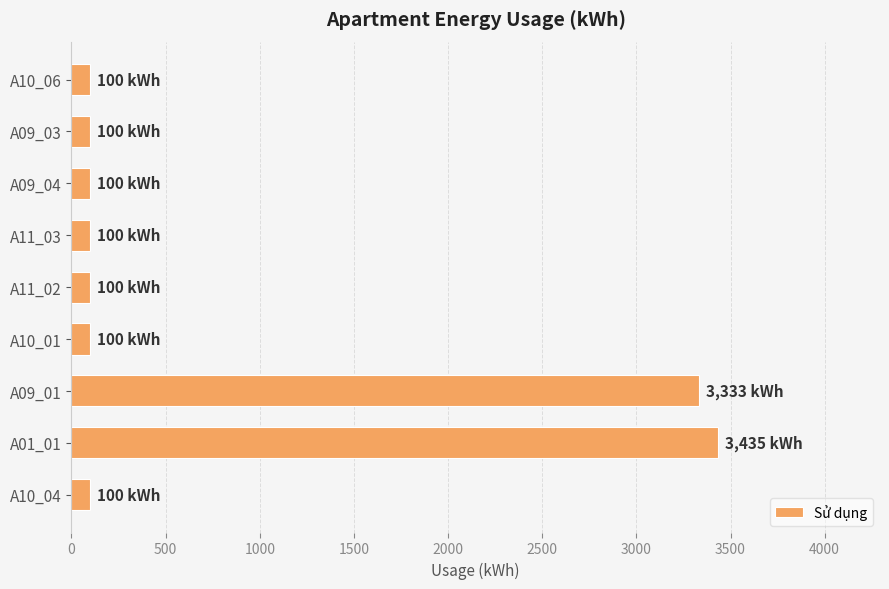

What is the difference between the second highest and second lowest values?

3233